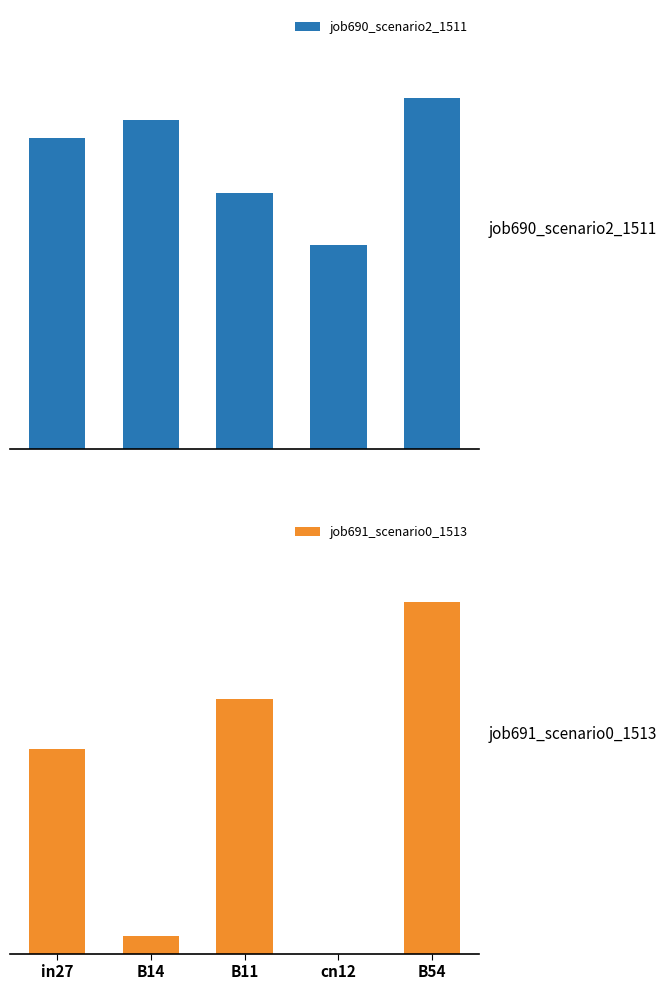

How many groups of bars are there?

5